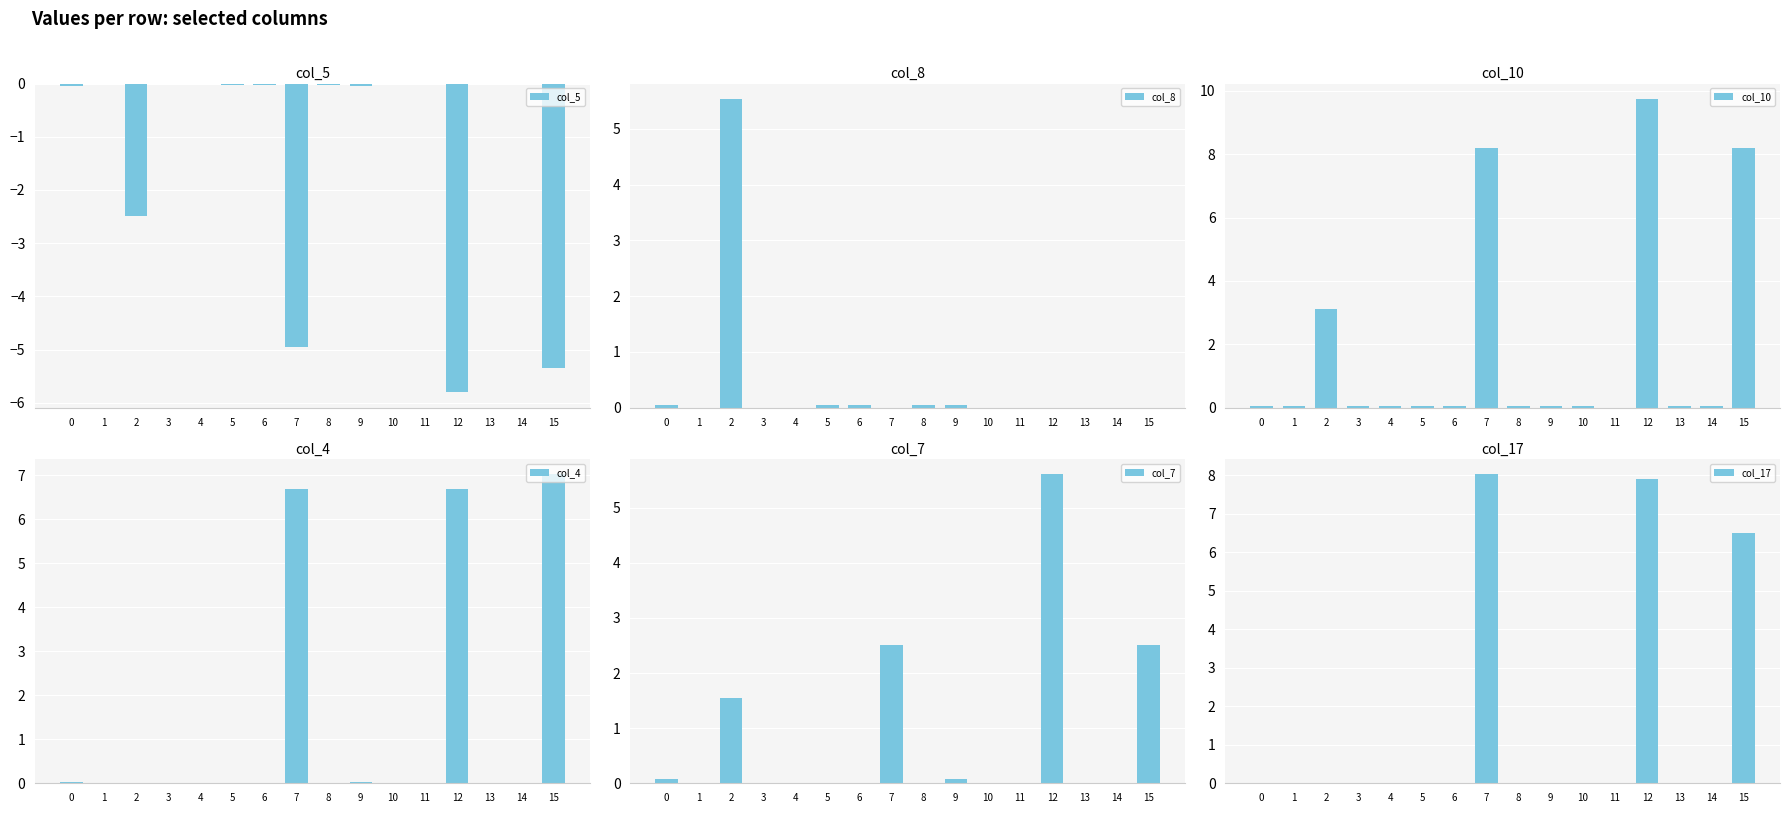

Count the number of data series in this chart.

6